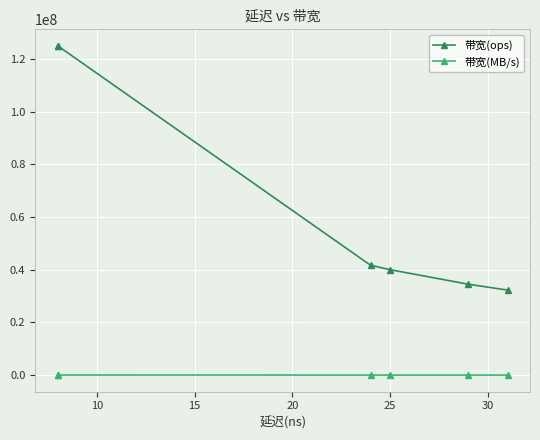

What is the minimum value shown in the chart?

2064